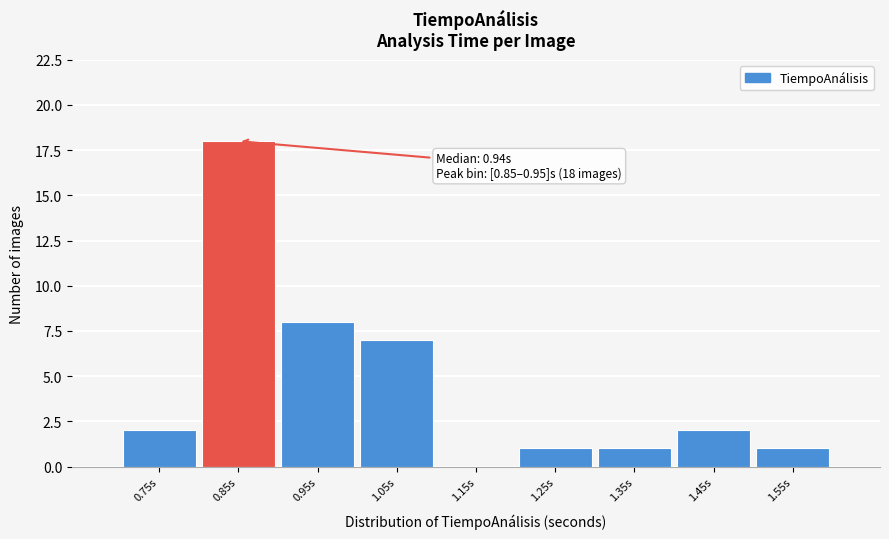

Reading left to right, what are all the values shown in this chart?

0.75s=2	0.85s=18	0.95s=8	1.05s=7	1.15s=0	1.25s=1	1.35s=1	1.45s=2	1.55s=1